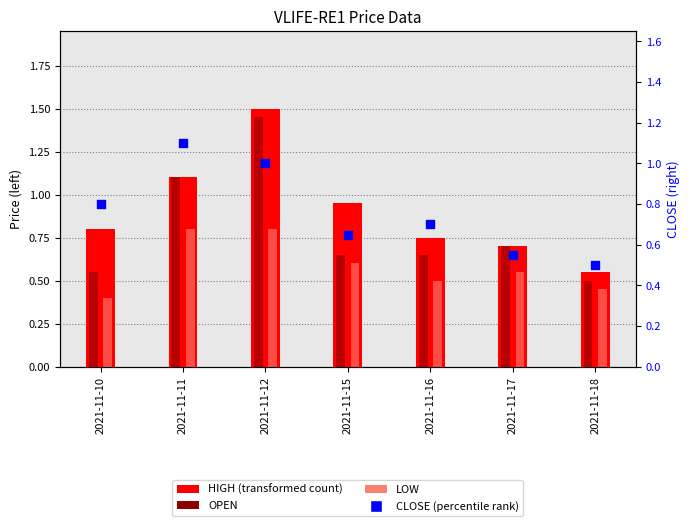

What is the total value across all series at 2021-11-10?

2.6